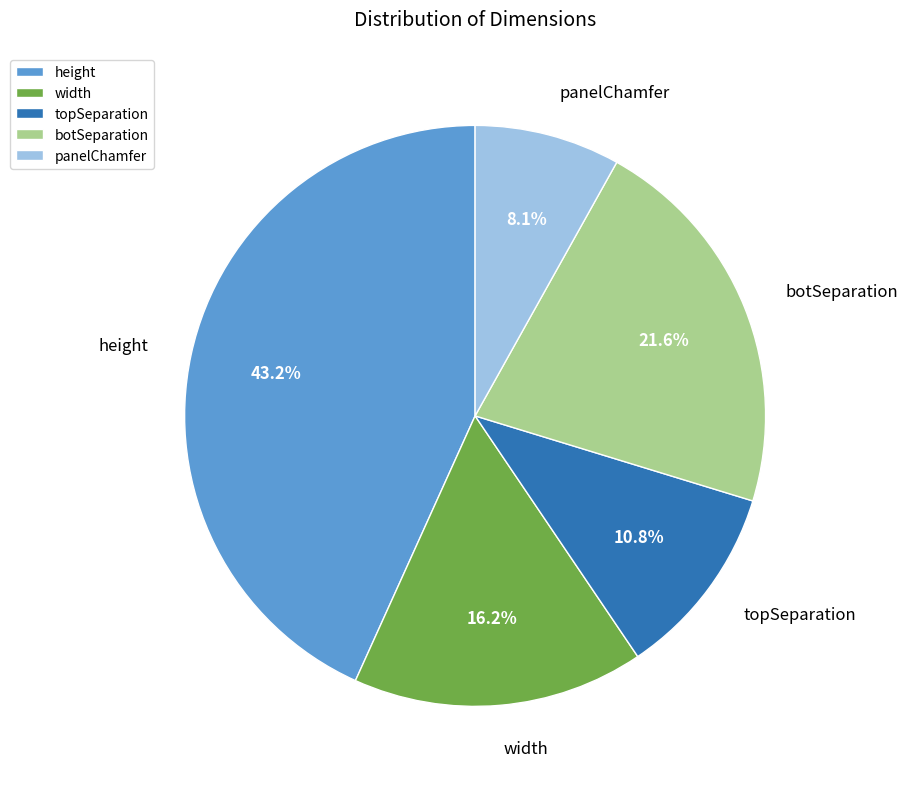

Rank the categories by value from lowest to highest.

panelChamfer, topSeparation, width, botSeparation, height